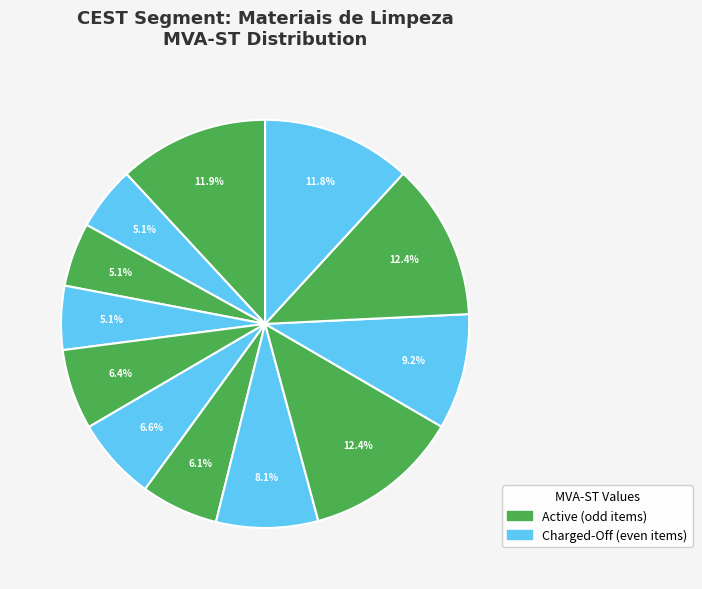

Count the number of slices in the pie.

12